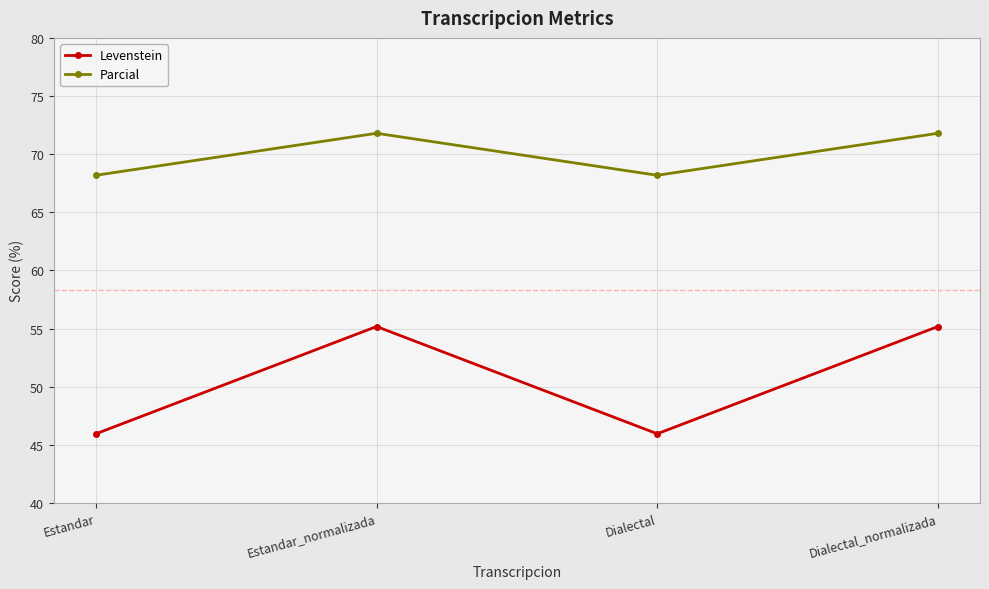

At Estandar, list the series in order from smallest to largest.

Levenstein, Parcial